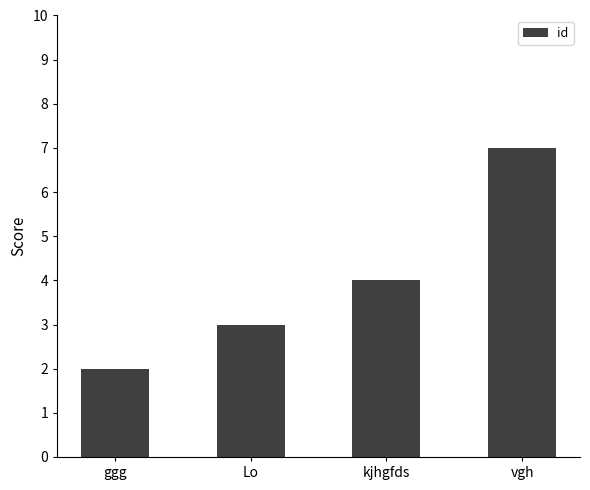

At which label is the value closest to 4?

kjhgfds